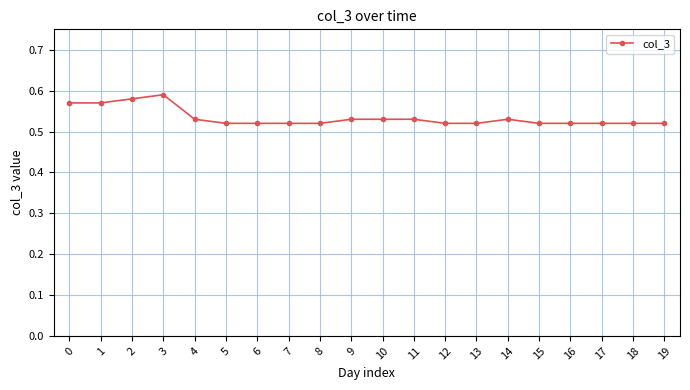

The value at 13 is 0.1. True or false?

False